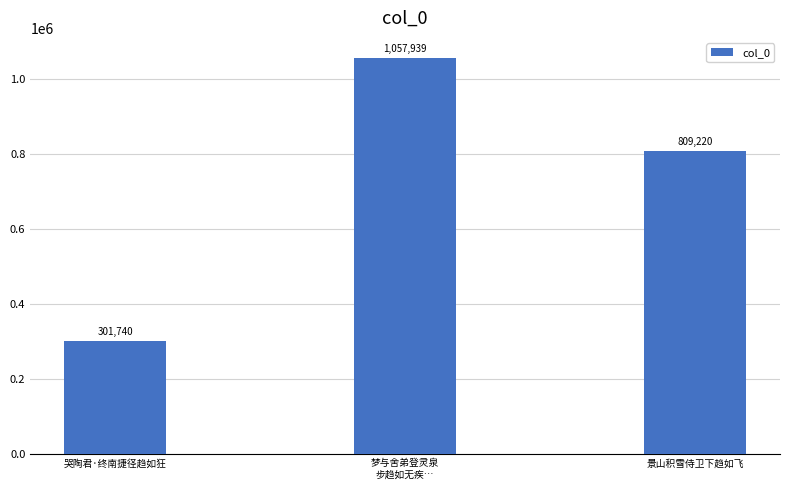

List the labels in order of value, smallest first.

哭陶君·终南捷径趋如狂, 景山积雪侍卫下趋如飞, 梦与舍弟登灵泉
步趋如无疾…